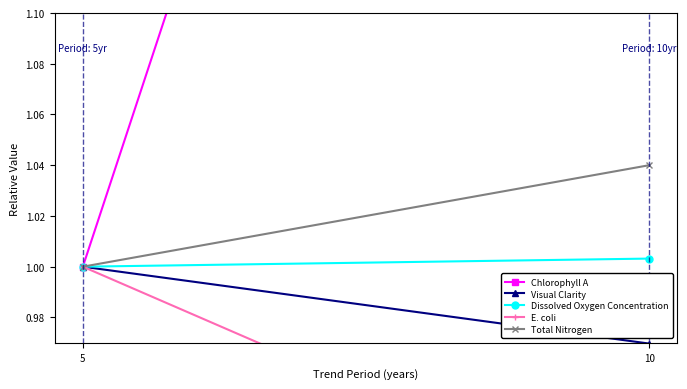

What are all the series names shown in the legend?

Chlorophyll A, Visual Clarity, Dissolved Oxygen Concentration, E. coli, Total Nitrogen